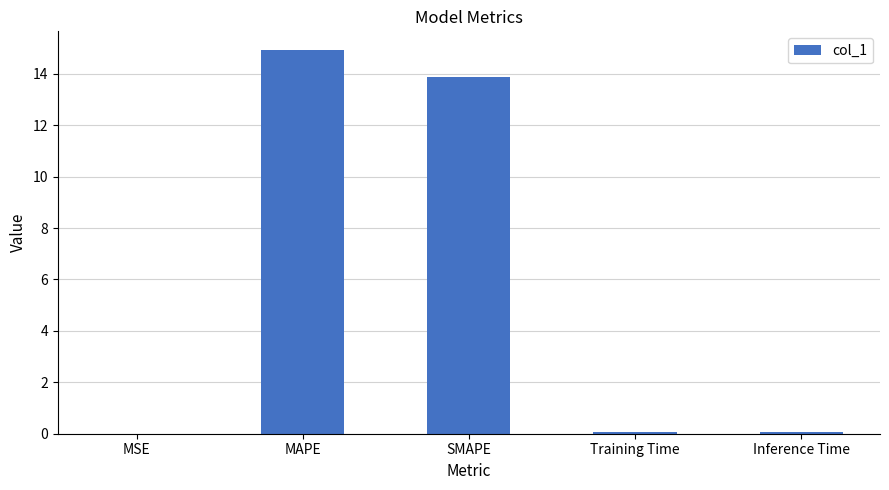

True or false: the data shows 14.9 at MAPE.

True